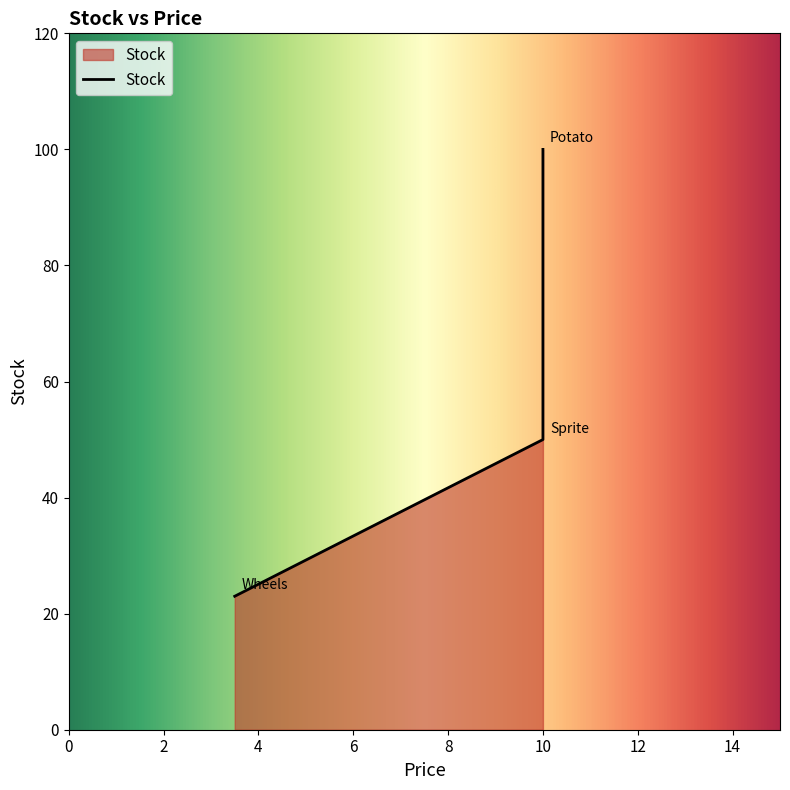

The chart shows a value of 41 at 3.5. True or false?

False